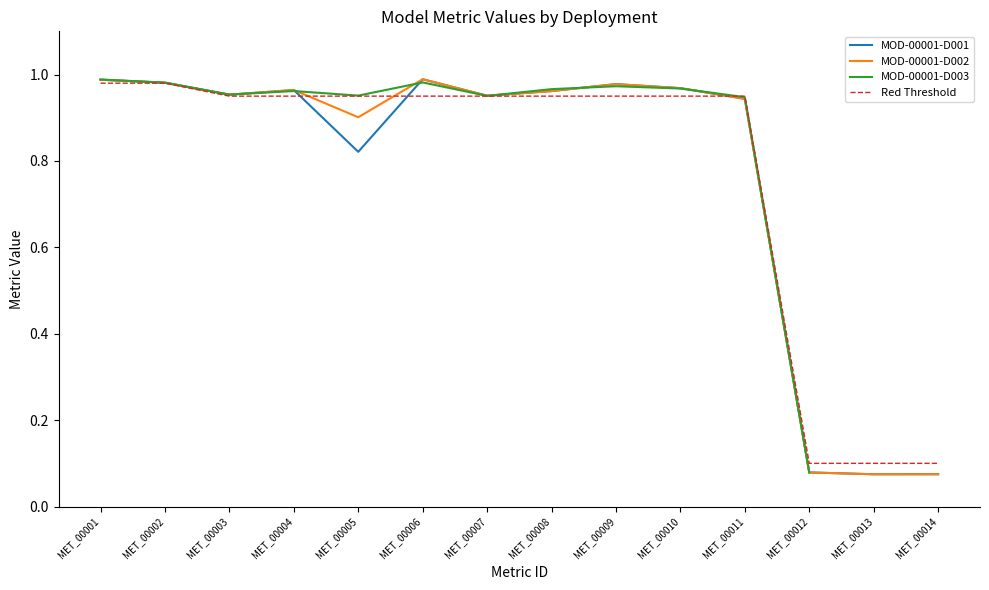

The value of Red Threshold at MET_00012 is 0.1. True or false?

True